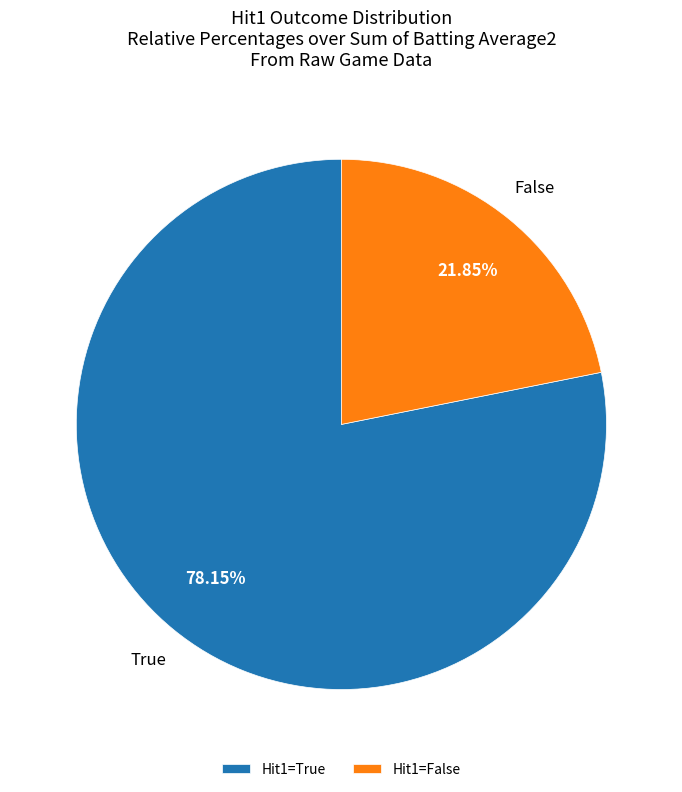

To the nearest percent, what percentage of the pie is False?

22%